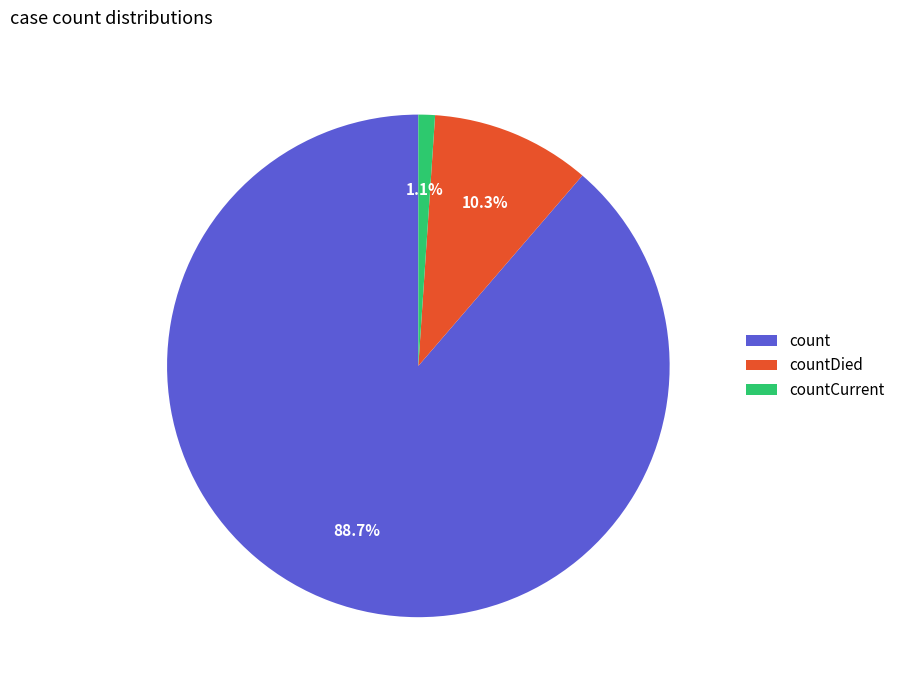

Rank the categories by value from highest to lowest.

count, countDied, countCurrent